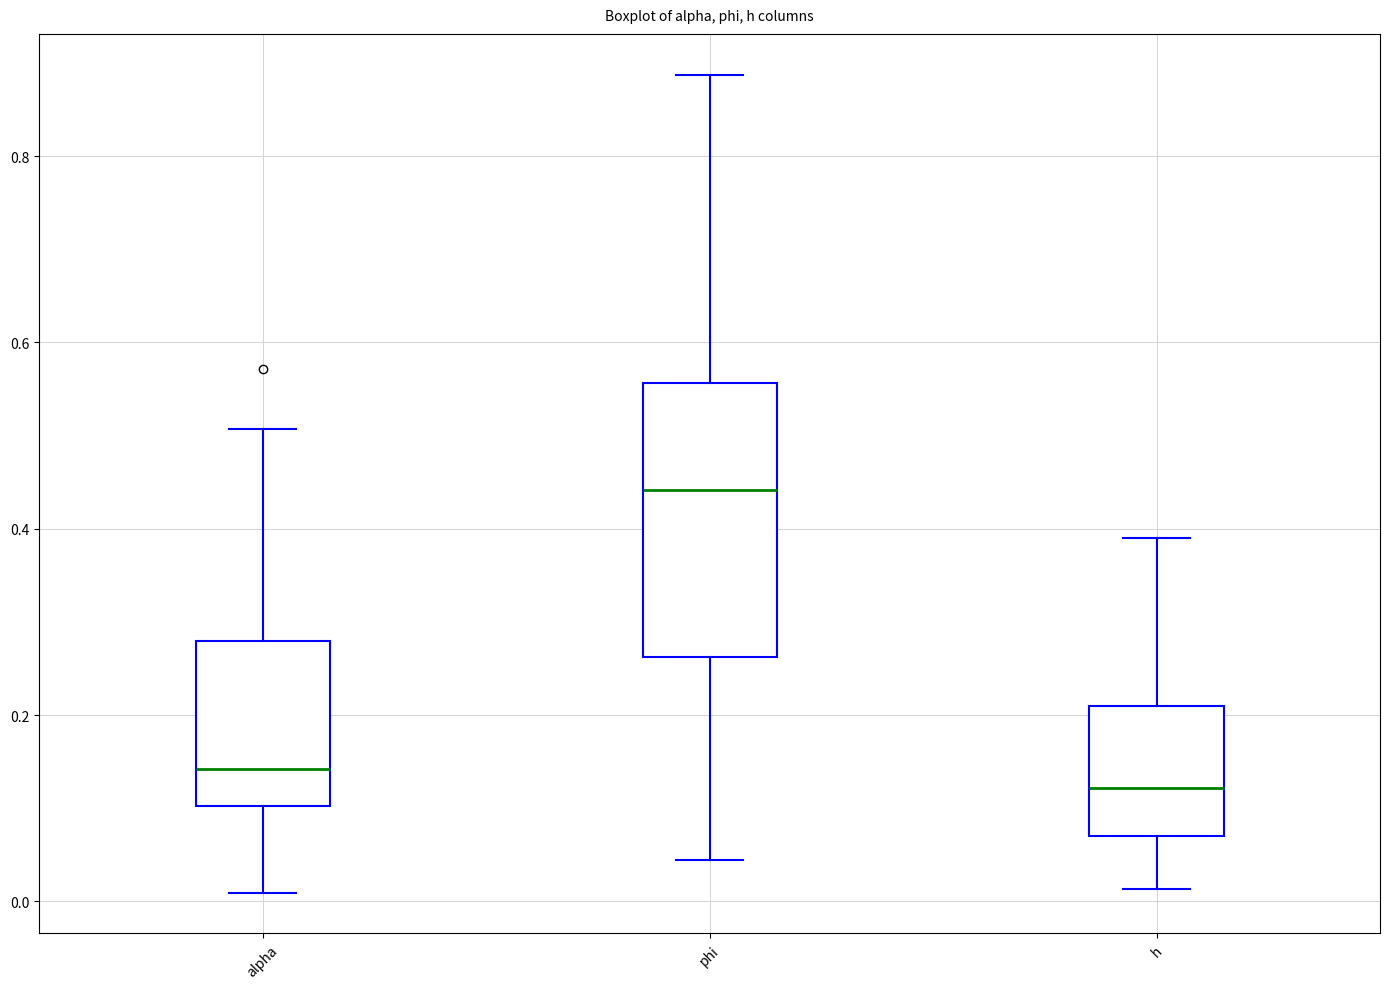

Which box's median line is the highest?

phi